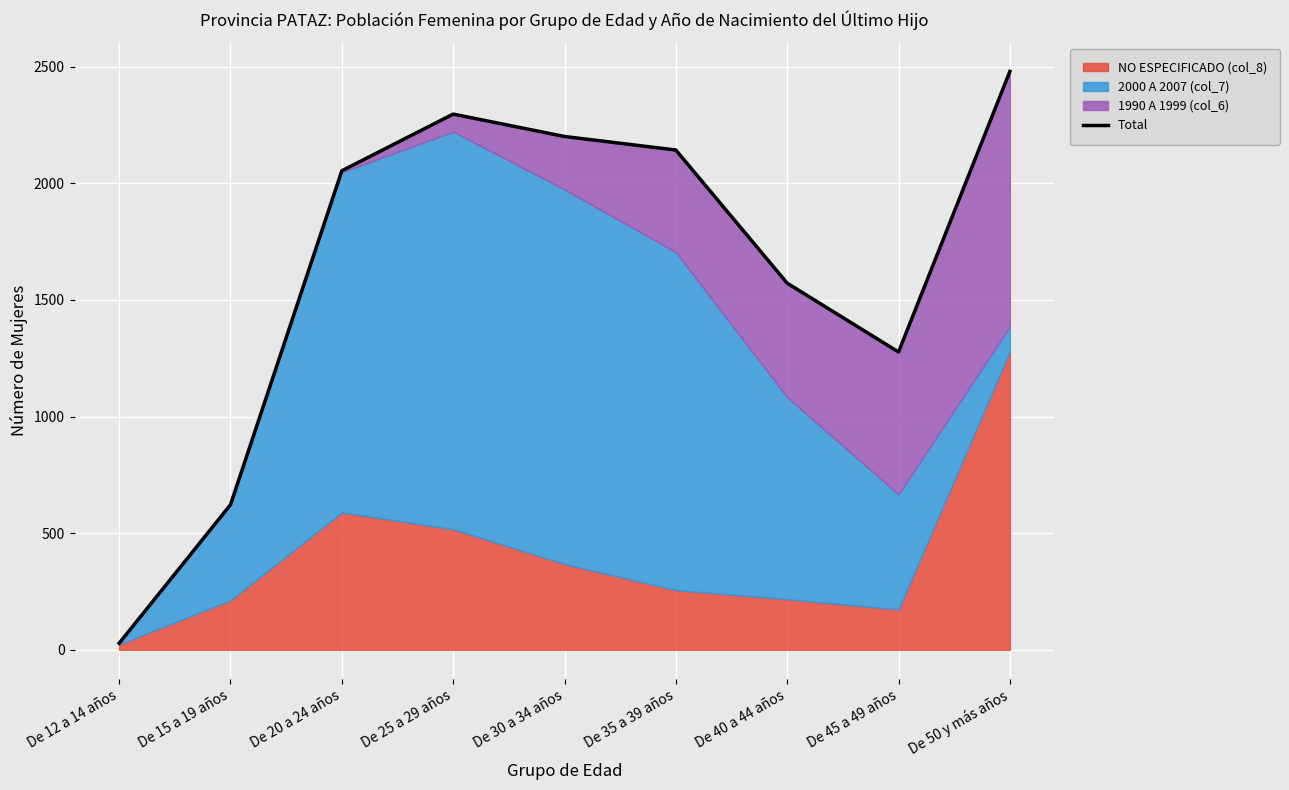

Does the chart display data point markers on the line(s)?

No